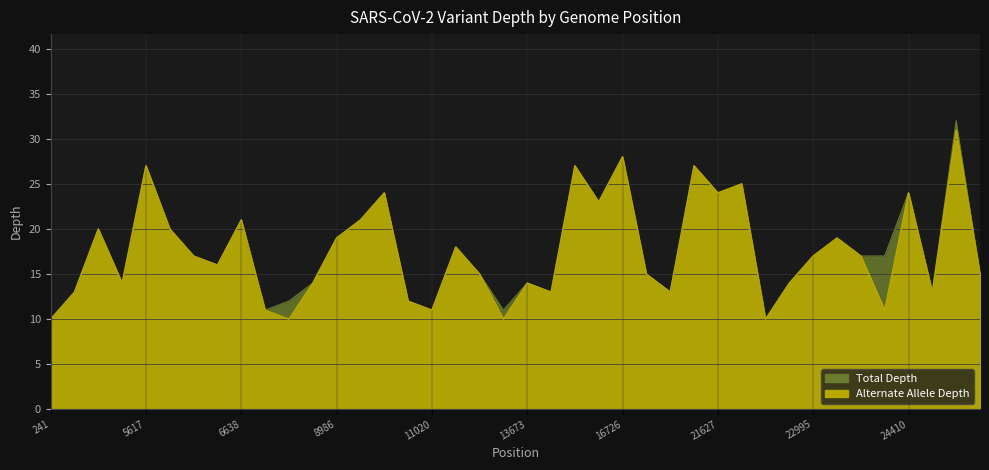

Is the value of Total Depth at 23403 greater than the value of Alternate Allele Depth at 21642?

No